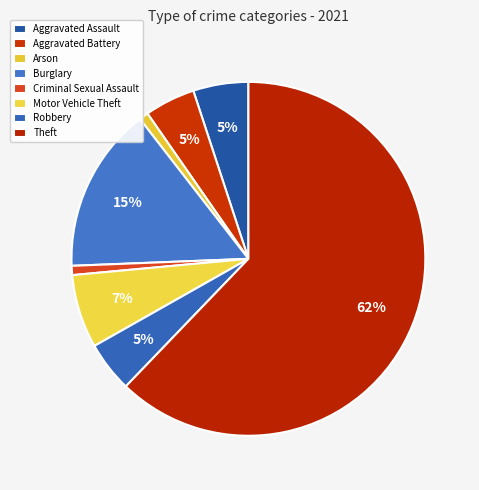

How many slices are in this pie chart?

8